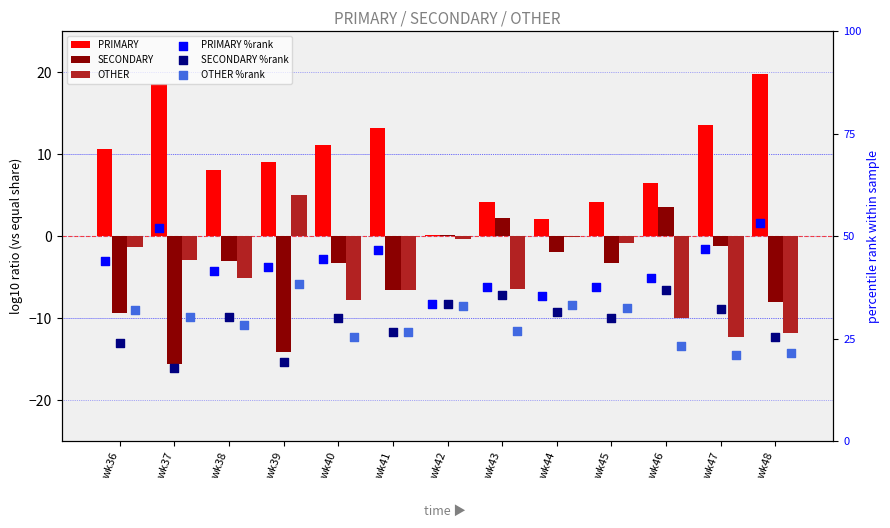

Which series has the widest spread of Y values?

PRIMARY